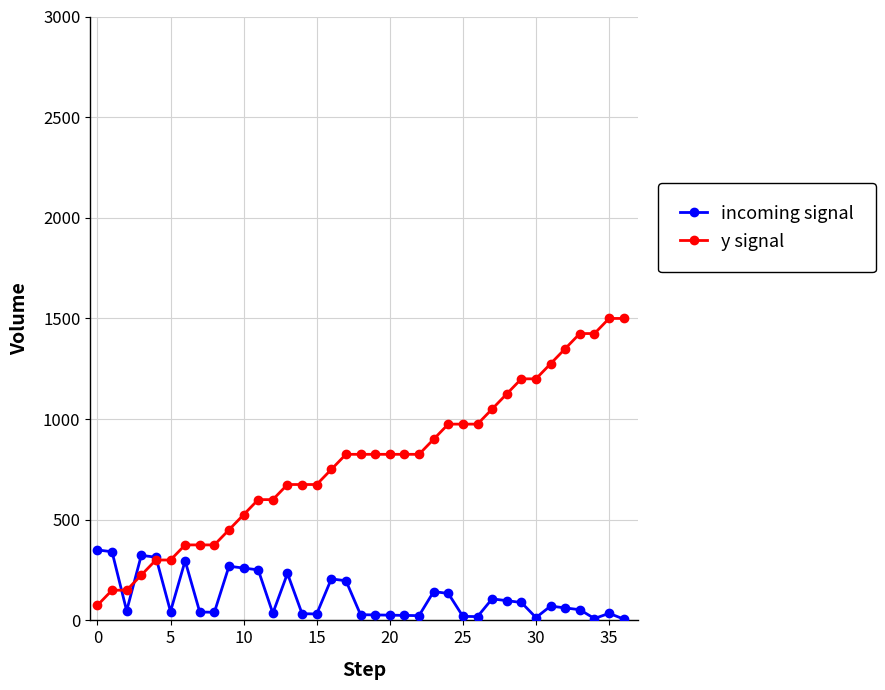

What is the highest value of the incoming signal series?

350.0